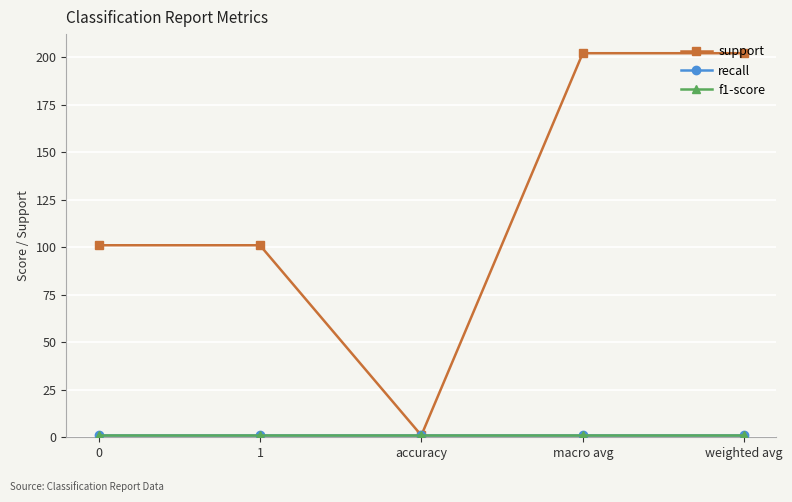

Reading right to left, what are all the values shown in this chart?

support: 202	202	1	101	101
recall: 1	1	1	1	1
f1-score: 1	1	1	1	1